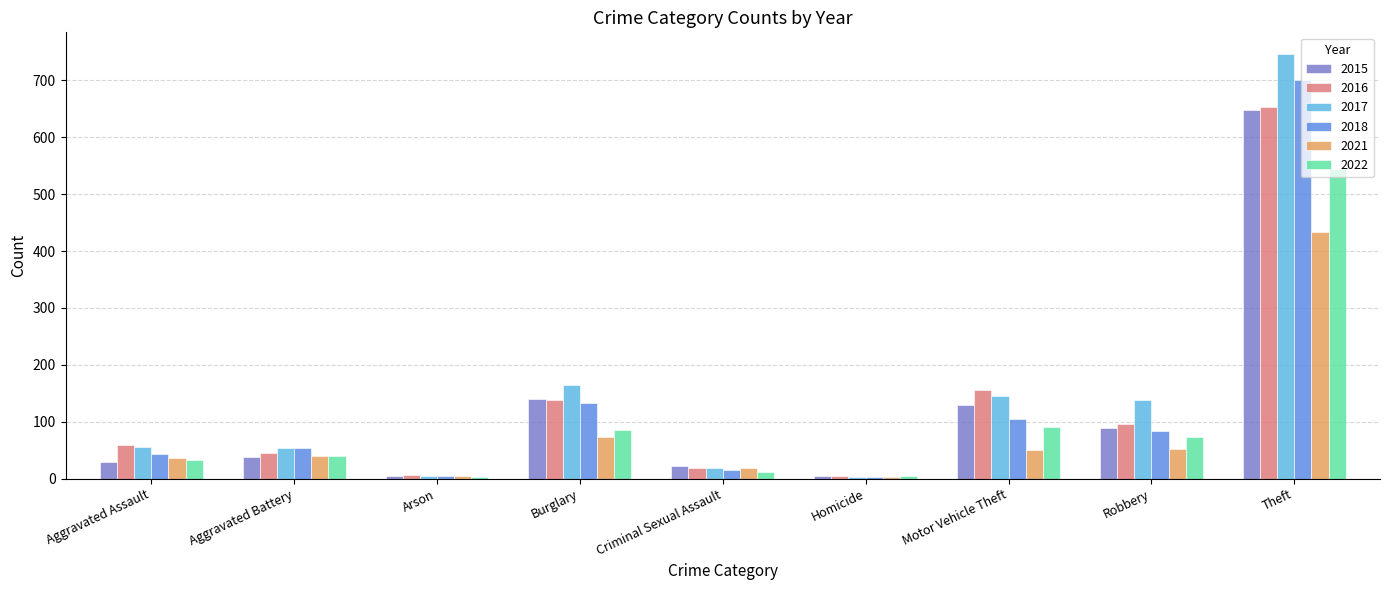

Count the number of data series in this chart.

6